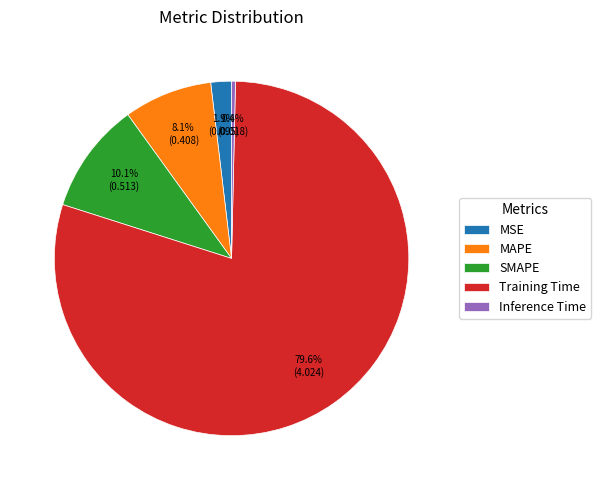

What is the total percentage of Training Time and MSE?

81.4%